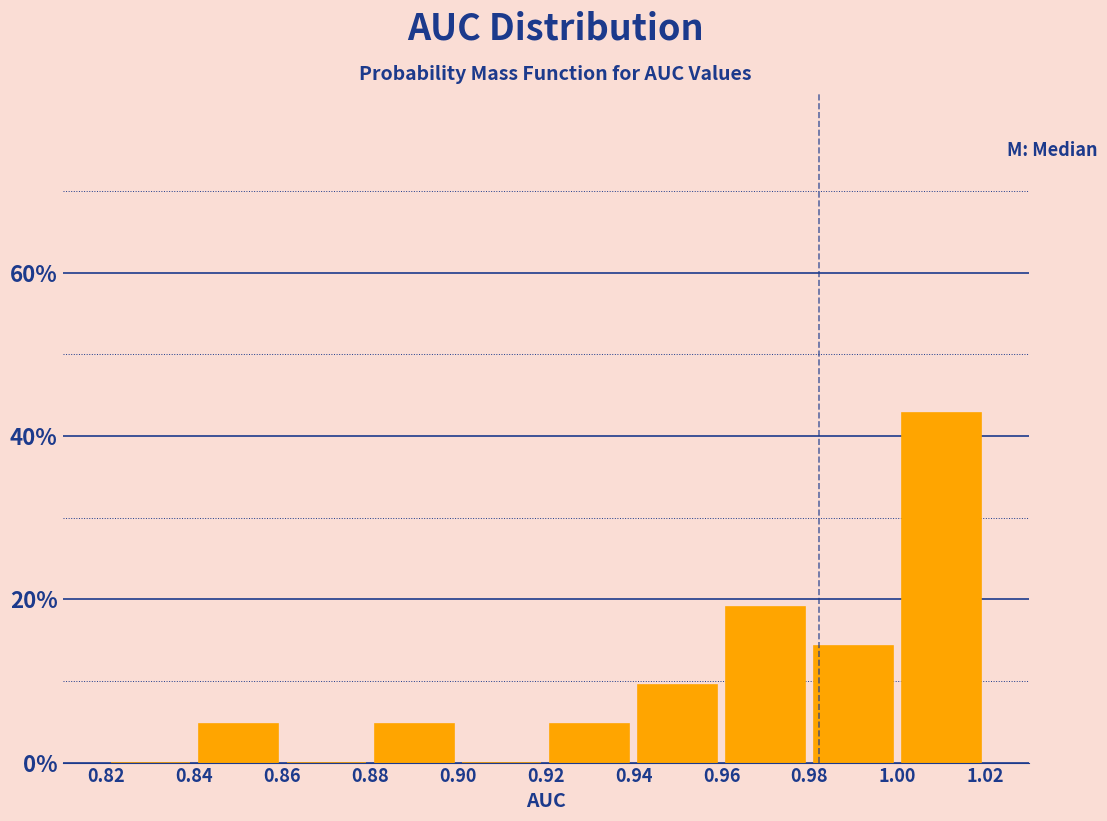

Which range on the x-axis has the tallest bar?

1.00 to 1.02